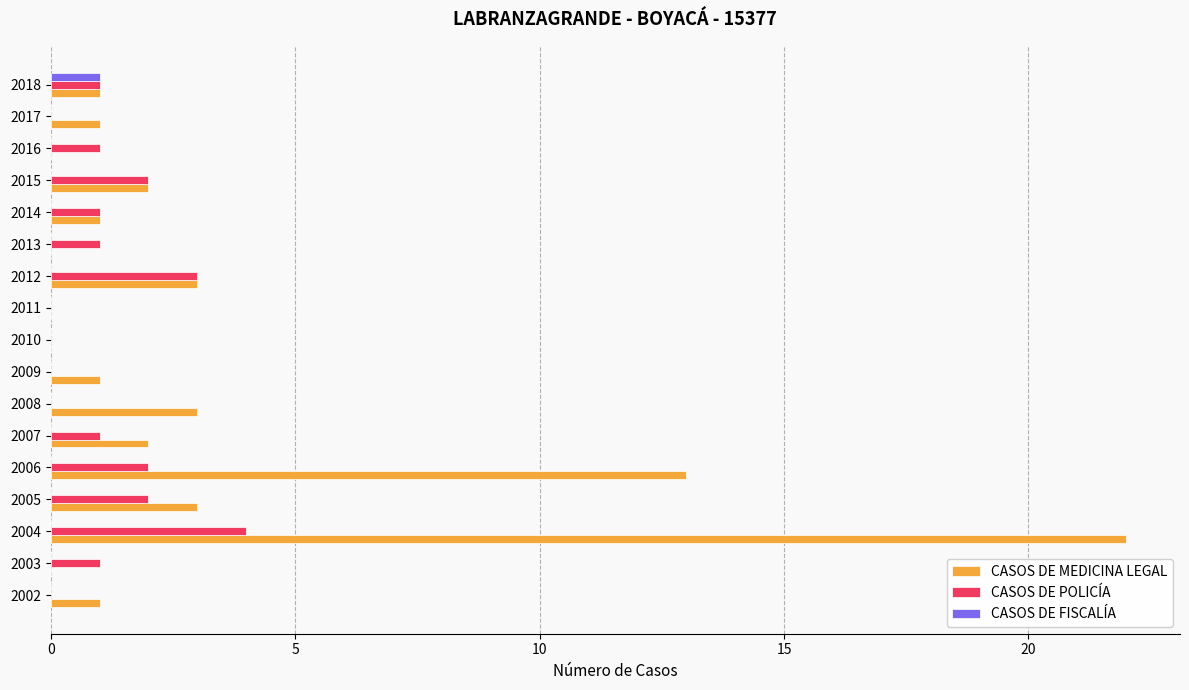

What is the sum of the CASOS DE POLICÍA values at 2014 and 2004?

5